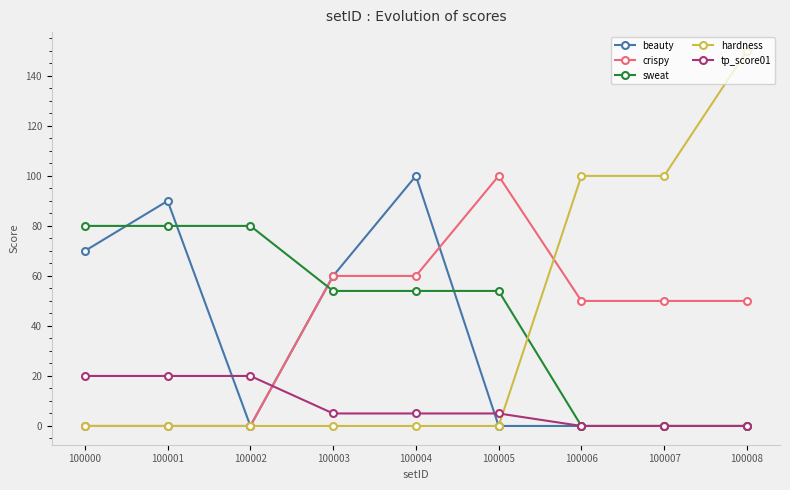

How many data points does each series have?

9